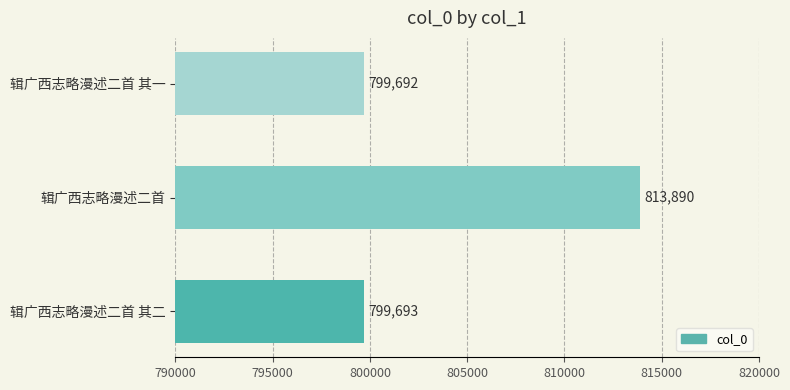

Does the chart contain stacked bars?

No